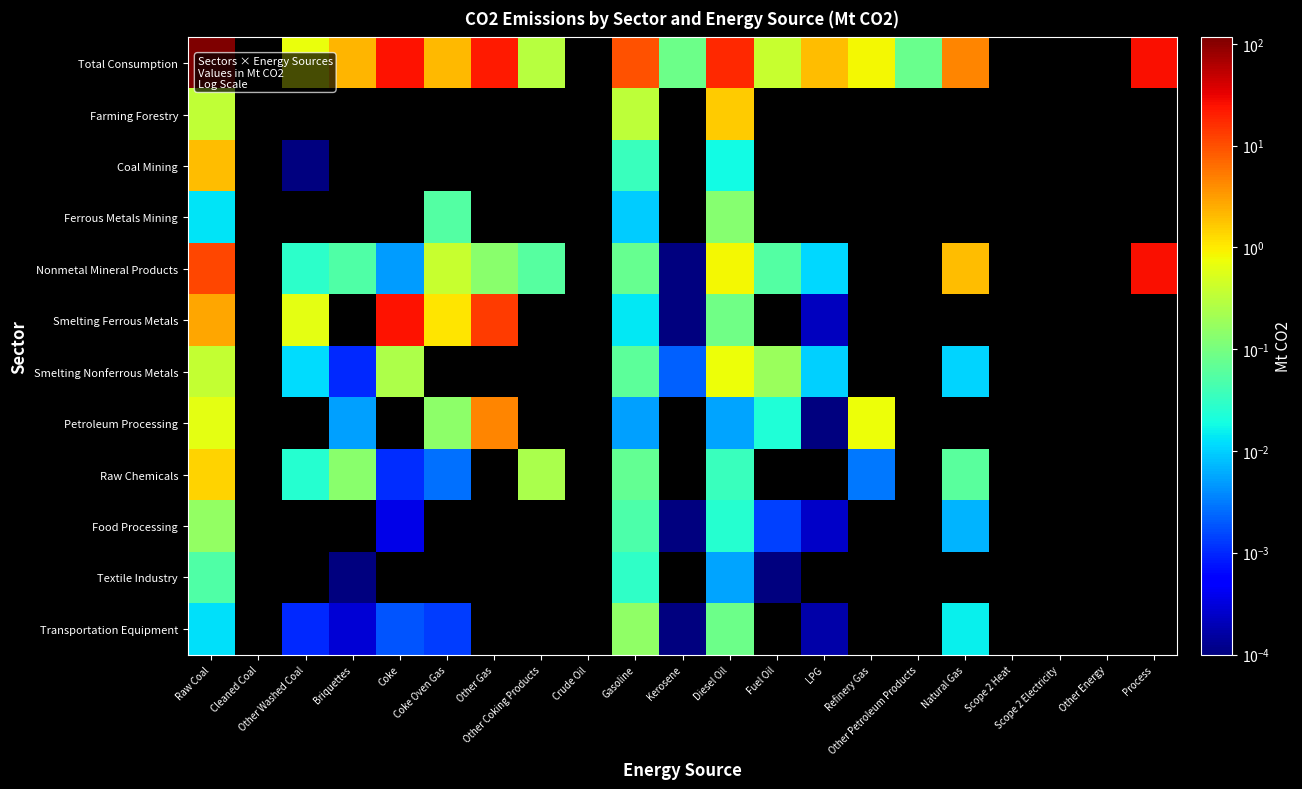

How many positive values does the Smelting Ferrous Metals series have?

9